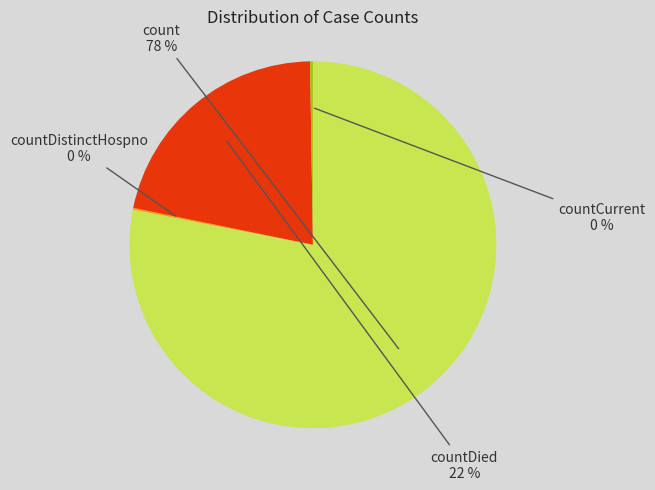

To the nearest percent, what is the combined percentage of count and countDied?

100%